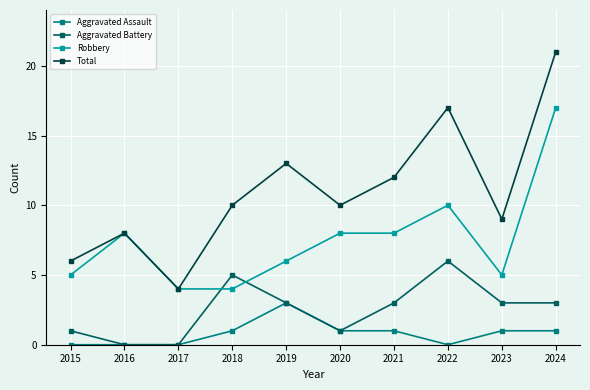

Reading left to right, list all the values displayed in this chart.

Aggravated Assault: 0	0	0	1	3	1	1	0	1	1
Aggravated Battery: 1	0	0	5	3	1	3	6	3	3
Robbery: 5	8	4	4	6	8	8	10	5	17
Total: 6	8	4	10	13	10	12	17	9	21